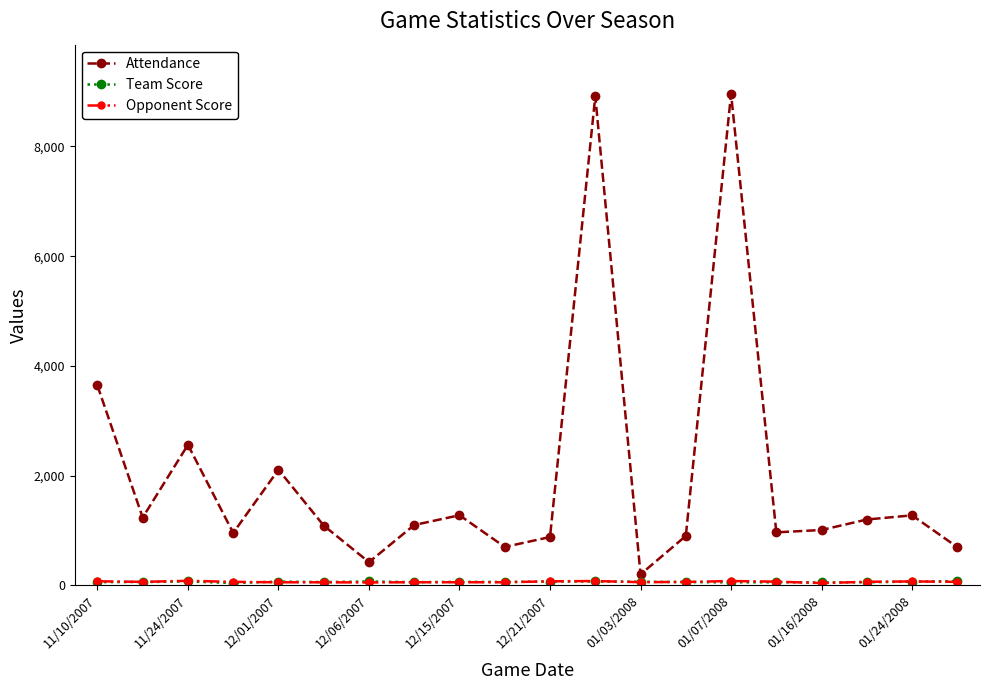

What is the maximum value shown in the chart?

8958